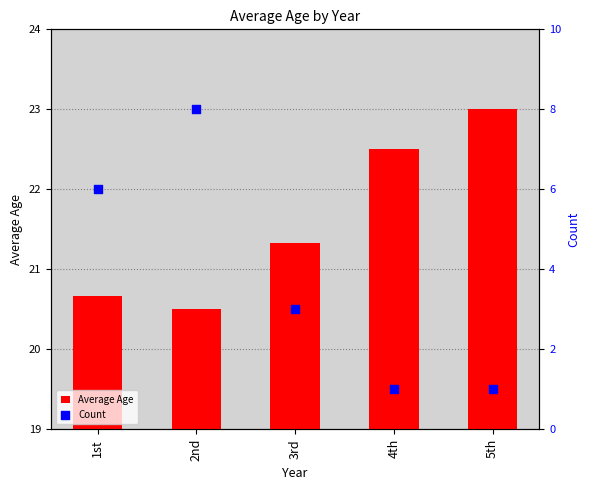

At how many categories does at least one series exceed 19?

5